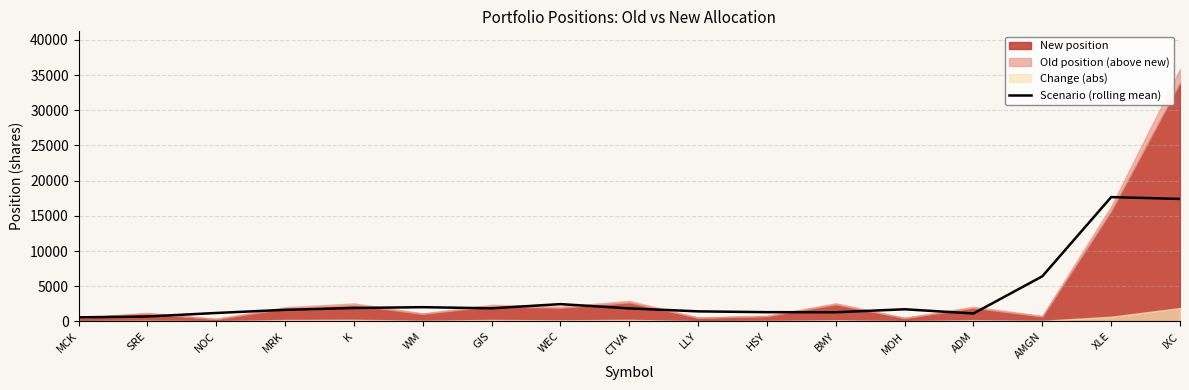

What is the difference between the second highest and minimum values?

16826.3